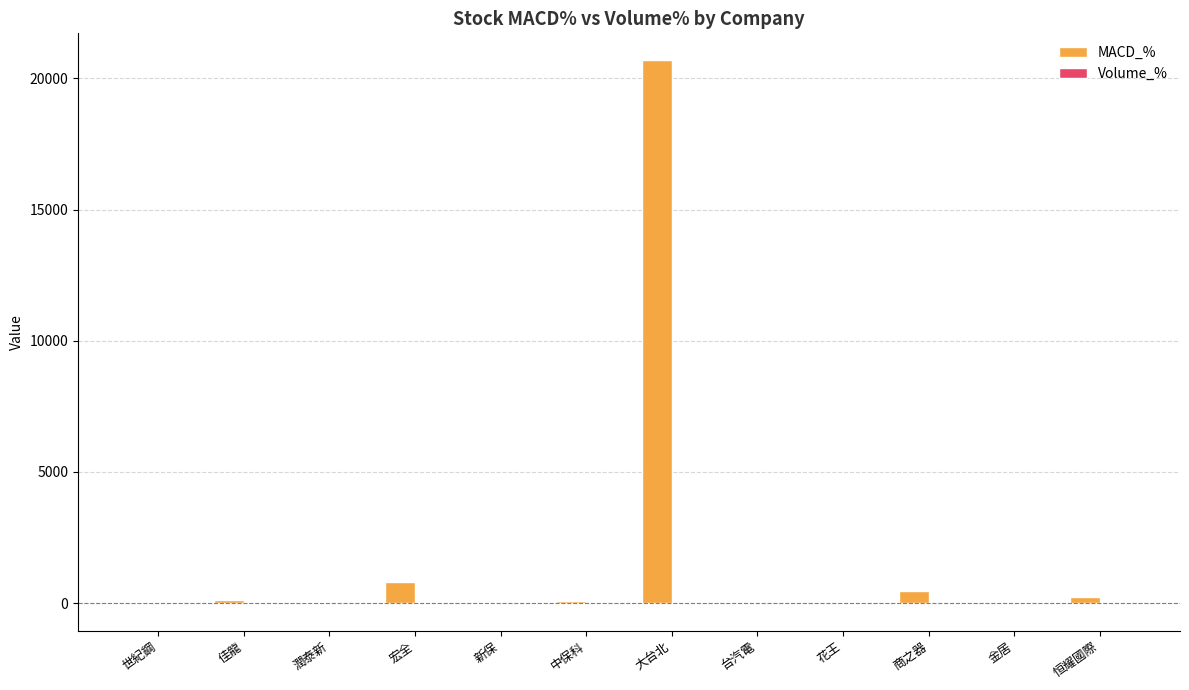

What is the sum of all MACD_% values?

22474.6